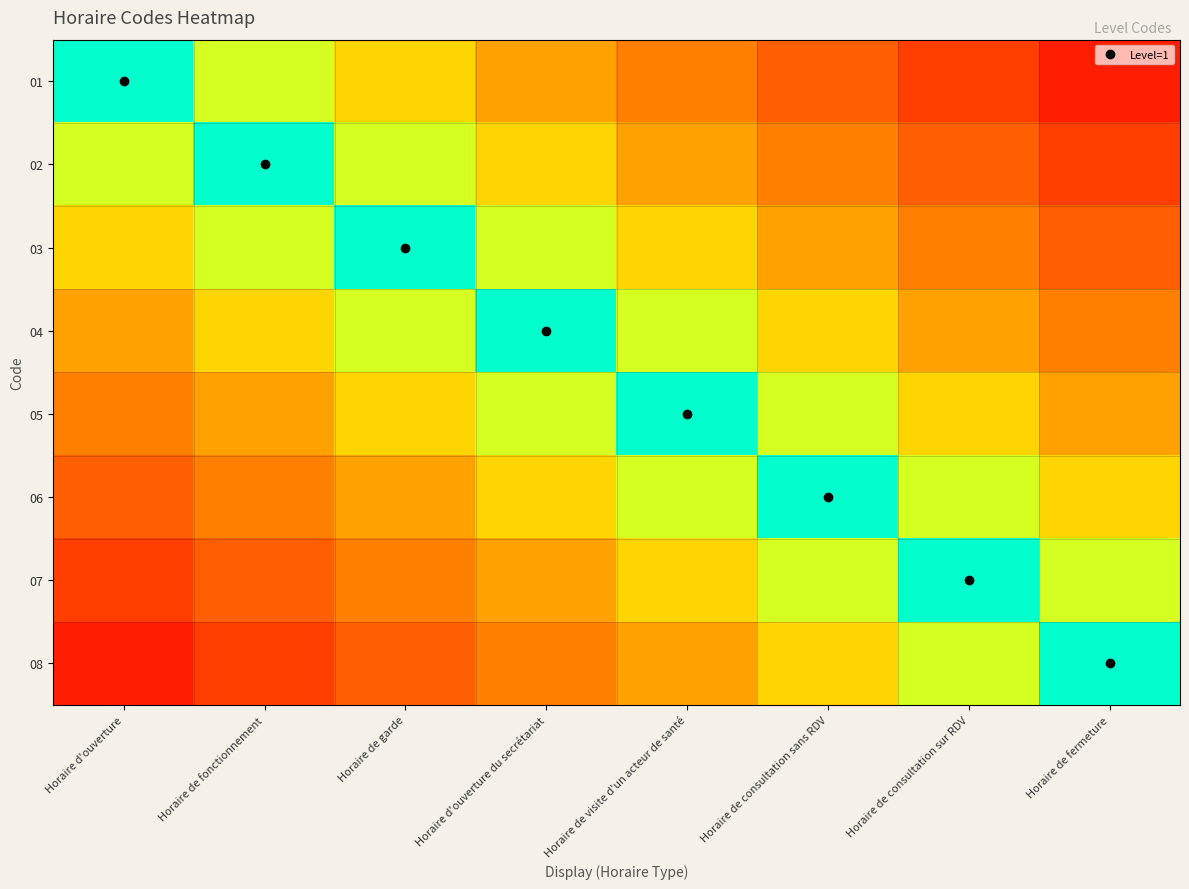

Reading right to left, extract all data points from this chart.

01: Horaire de fermeture=0.9	Horaire de consultation sur RDV=0.8	Horaire de consultation sans RDV=0.6	Horaire de visite d'un acteur de santé=0.5	Horaire d'ouverture du secrétariat=0.4	Horaire de garde=0.2	Horaire de fonctionnement=0.1	Horaire d'ouverture=0.0
02: Horaire de fermeture=0.8	Horaire de consultation sur RDV=0.6	Horaire de consultation sans RDV=0.5	Horaire de visite d'un acteur de santé=0.4	Horaire d'ouverture du secrétariat=0.2	Horaire de garde=0.1	Horaire de fonctionnement=0.0	Horaire d'ouverture=0.1
03: Horaire de fermeture=0.6	Horaire de consultation sur RDV=0.5	Horaire de consultation sans RDV=0.4	Horaire de visite d'un acteur de santé=0.2	Horaire d'ouverture du secrétariat=0.1	Horaire de garde=0.0	Horaire de fonctionnement=0.1	Horaire d'ouverture=0.2
04: Horaire de fermeture=0.5	Horaire de consultation sur RDV=0.4	Horaire de consultation sans RDV=0.2	Horaire de visite d'un acteur de santé=0.1	Horaire d'ouverture du secrétariat=0.0	Horaire de garde=0.1	Horaire de fonctionnement=0.2	Horaire d'ouverture=0.4
05: Horaire de fermeture=0.4	Horaire de consultation sur RDV=0.2	Horaire de consultation sans RDV=0.1	Horaire de visite d'un acteur de santé=0.0	Horaire d'ouverture du secrétariat=0.1	Horaire de garde=0.2	Horaire de fonctionnement=0.4	Horaire d'ouverture=0.5
06: Horaire de fermeture=0.2	Horaire de consultation sur RDV=0.1	Horaire de consultation sans RDV=0.0	Horaire de visite d'un acteur de santé=0.1	Horaire d'ouverture du secrétariat=0.2	Horaire de garde=0.4	Horaire de fonctionnement=0.5	Horaire d'ouverture=0.6
07: Horaire de fermeture=0.1	Horaire de consultation sur RDV=0.0	Horaire de consultation sans RDV=0.1	Horaire de visite d'un acteur de santé=0.2	Horaire d'ouverture du secrétariat=0.4	Horaire de garde=0.5	Horaire de fonctionnement=0.6	Horaire d'ouverture=0.8
08: Horaire de fermeture=0.0	Horaire de consultation sur RDV=0.1	Horaire de consultation sans RDV=0.2	Horaire de visite d'un acteur de santé=0.4	Horaire d'ouverture du secrétariat=0.5	Horaire de garde=0.6	Horaire de fonctionnement=0.8	Horaire d'ouverture=0.9